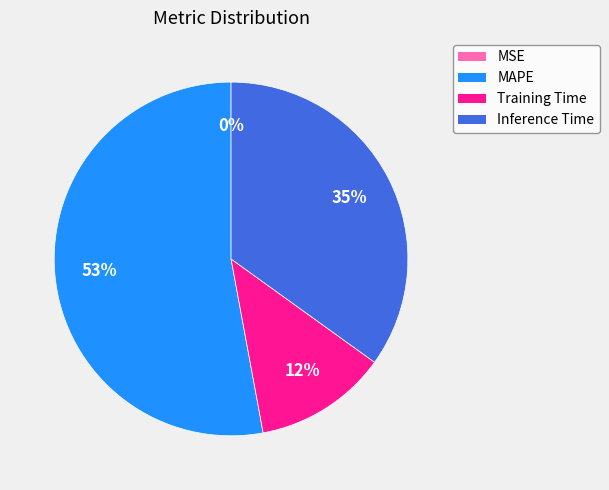

To the nearest percent, what is the difference between the largest and smallest slice percentages?

53%